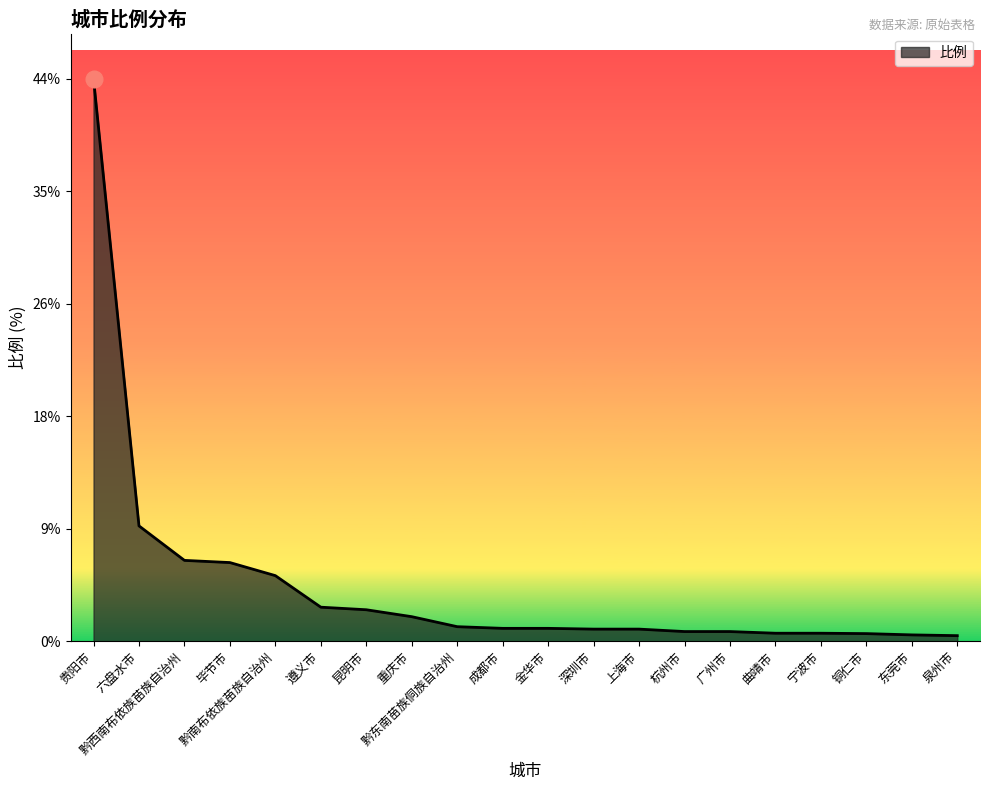

What is the difference between the maximum and minimum values?

43.4